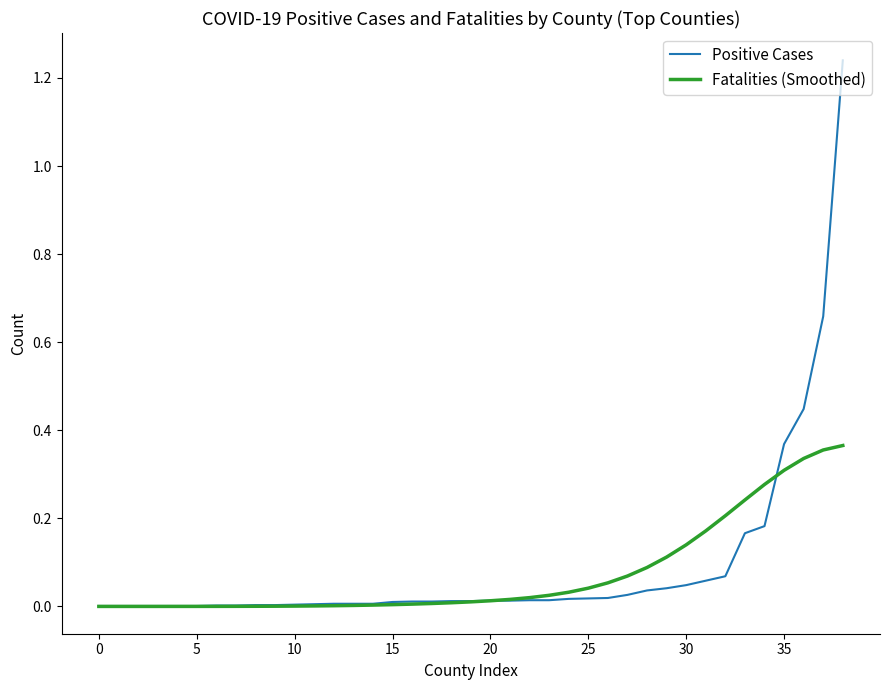

Which series has the widest spread of values?

Positive Cases